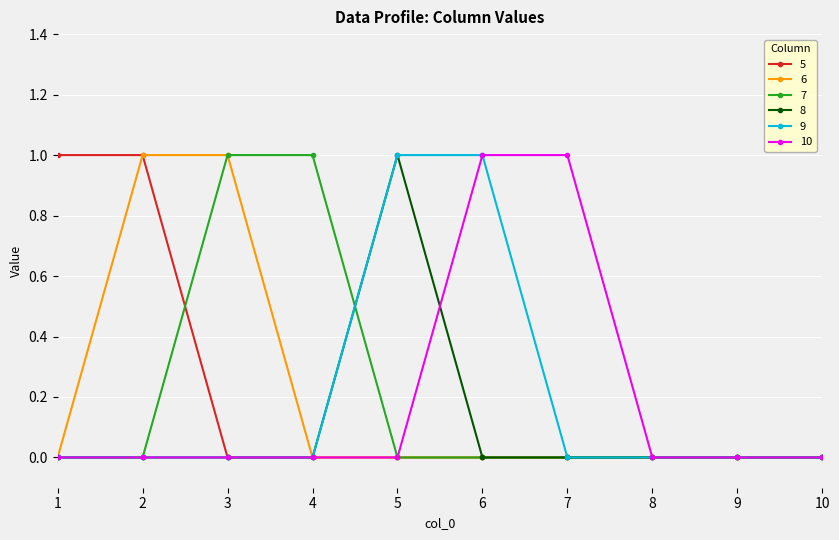

What is the total value across all series at 7?

1